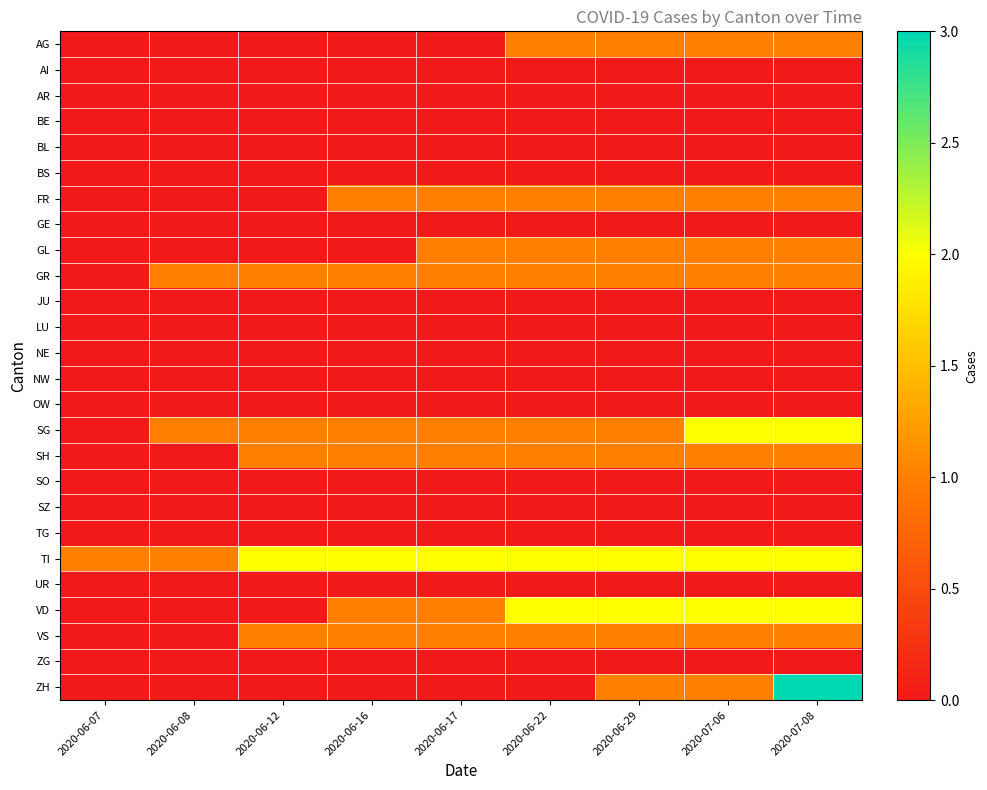

How many categories are shown in the chart?

9